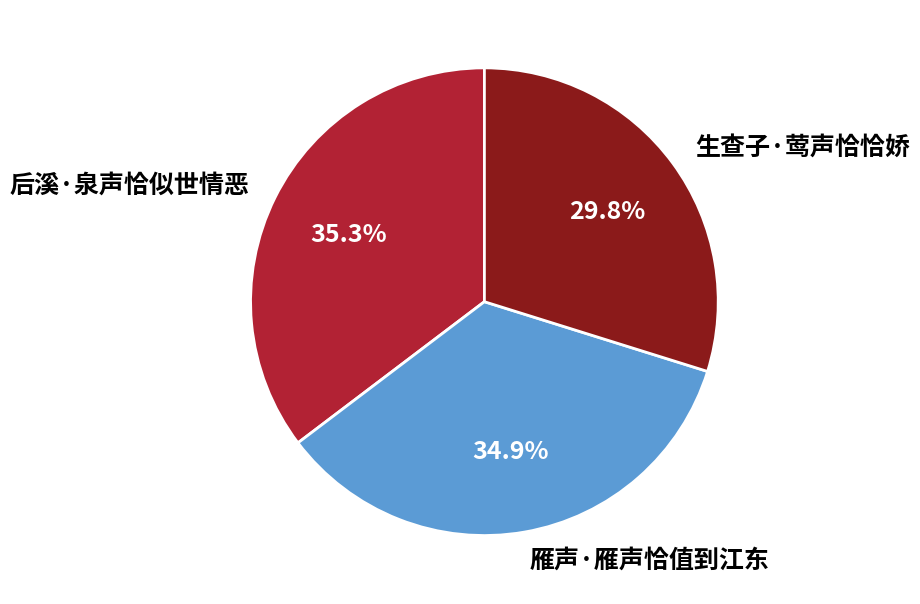

Is 雁声·雁声恰值到江东 the majority of the pie?

No